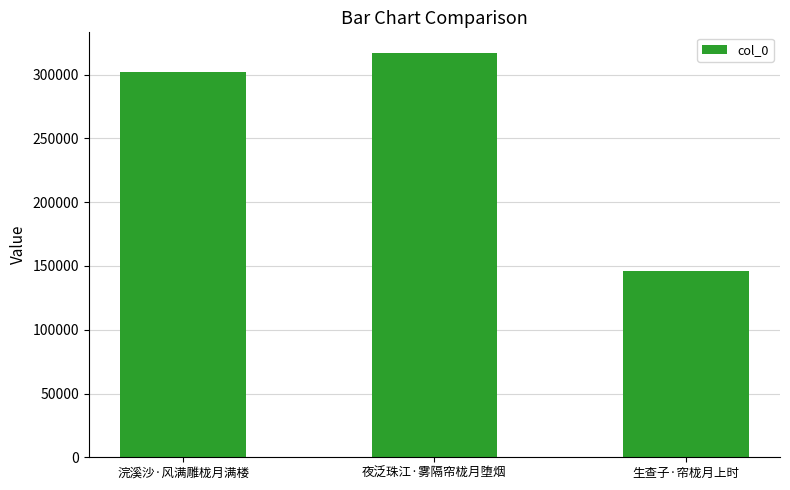

What is the smallest value displayed?

145672